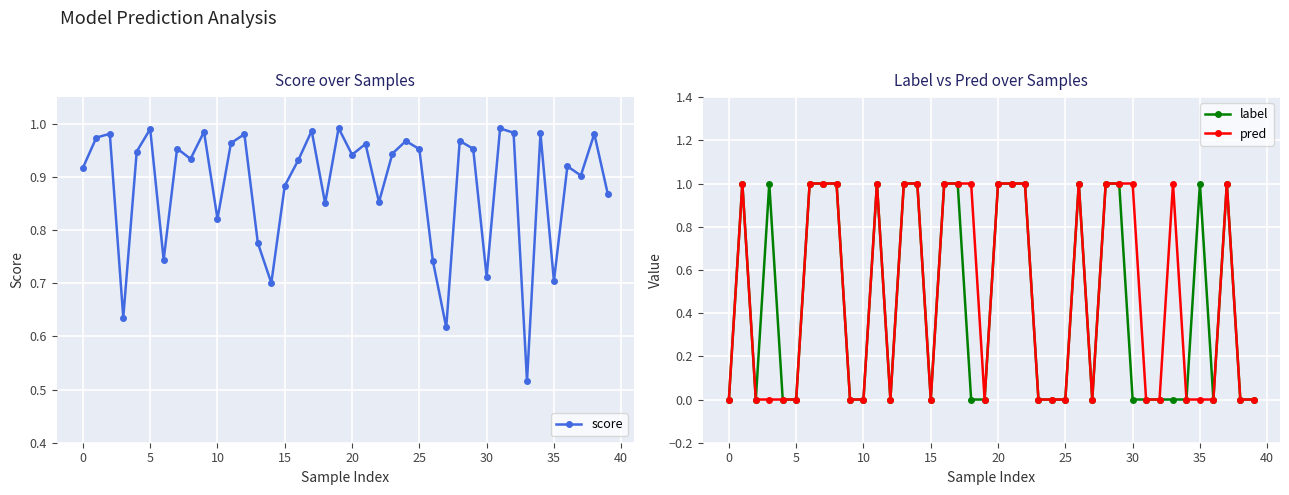

True or false: score has more than 2 interior local peaks.

True